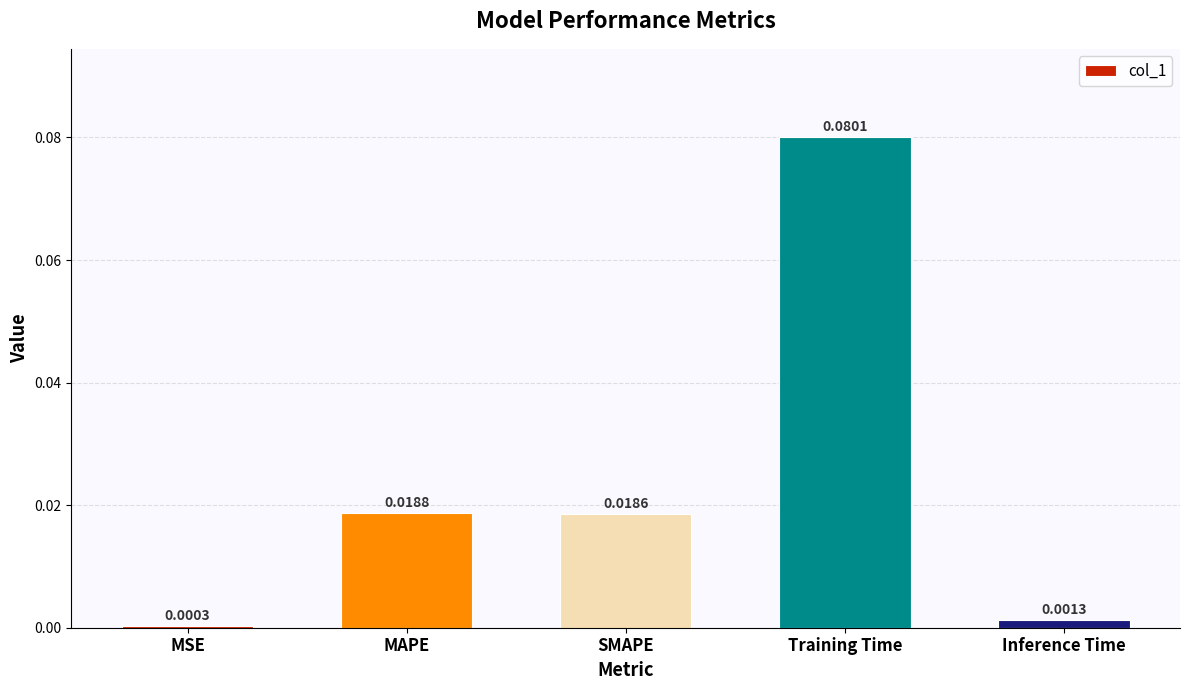

Rank the categories by value from highest to lowest.

Training Time, MAPE, SMAPE, Inference Time, MSE